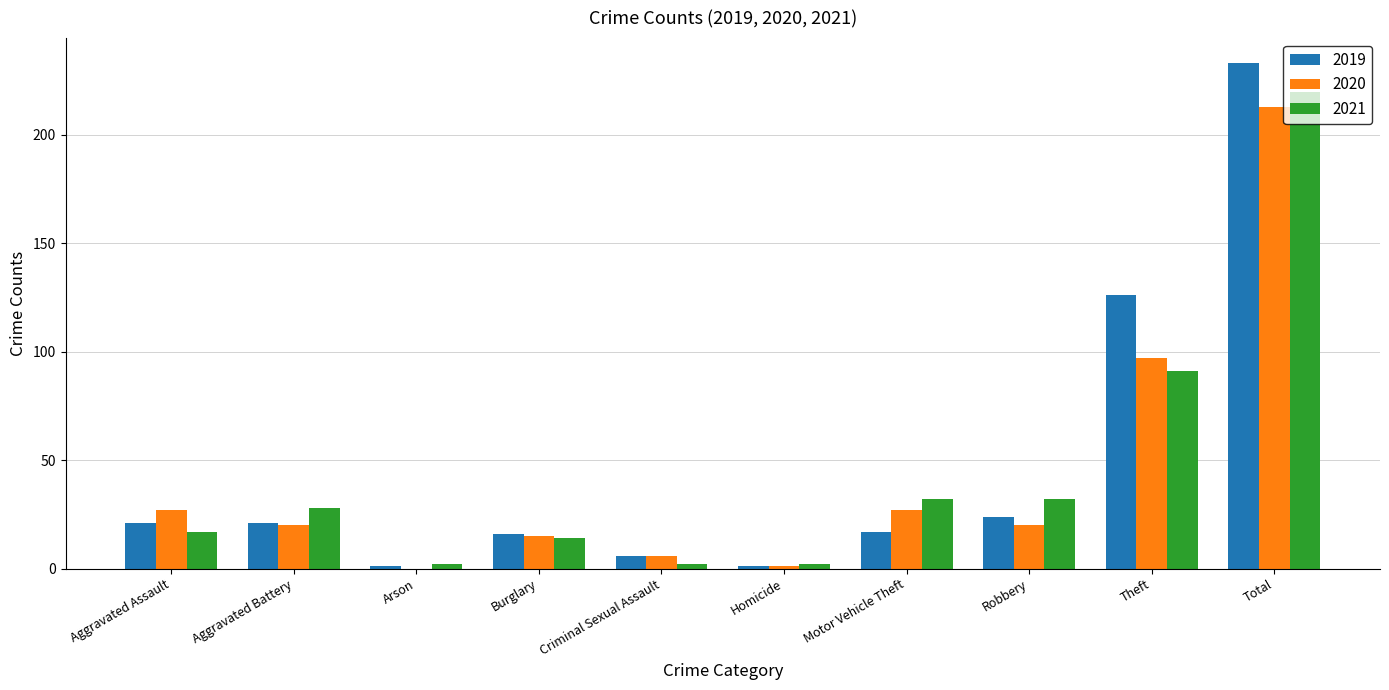

Is the value of 2021 at Aggravated Assault greater than the value of 2020 at Total?

No